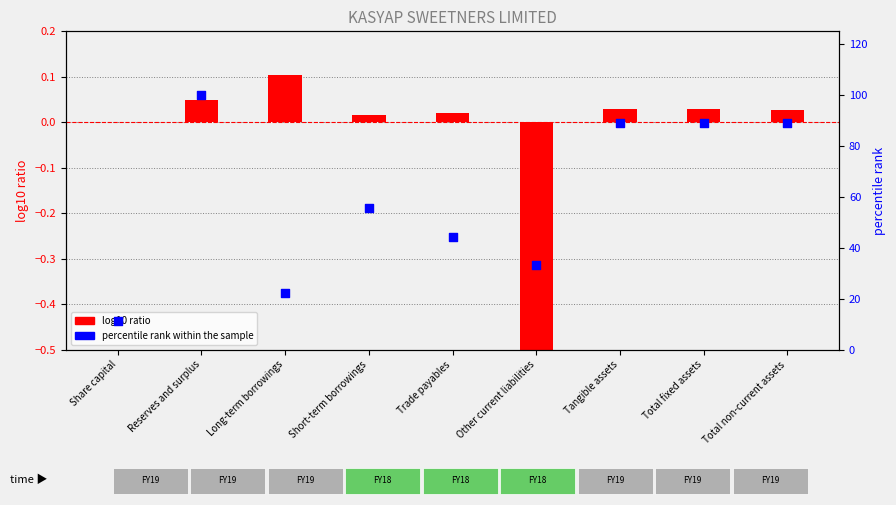

Which has a higher value, Share capital or Long-term borrowings?

Long-term borrowings